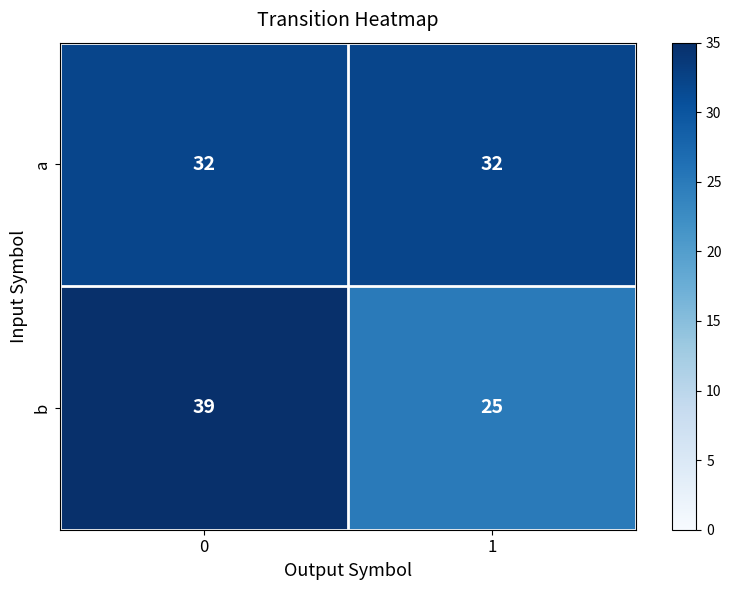

Which series changed the most between 0 and 1?

b